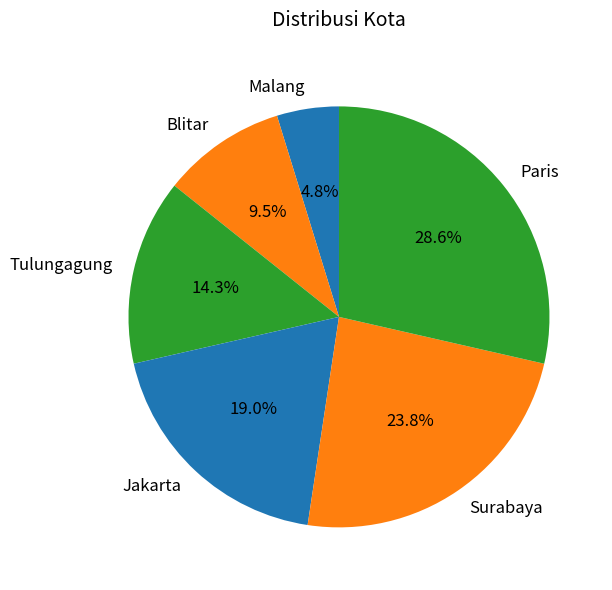

How many segments does this pie chart have?

6